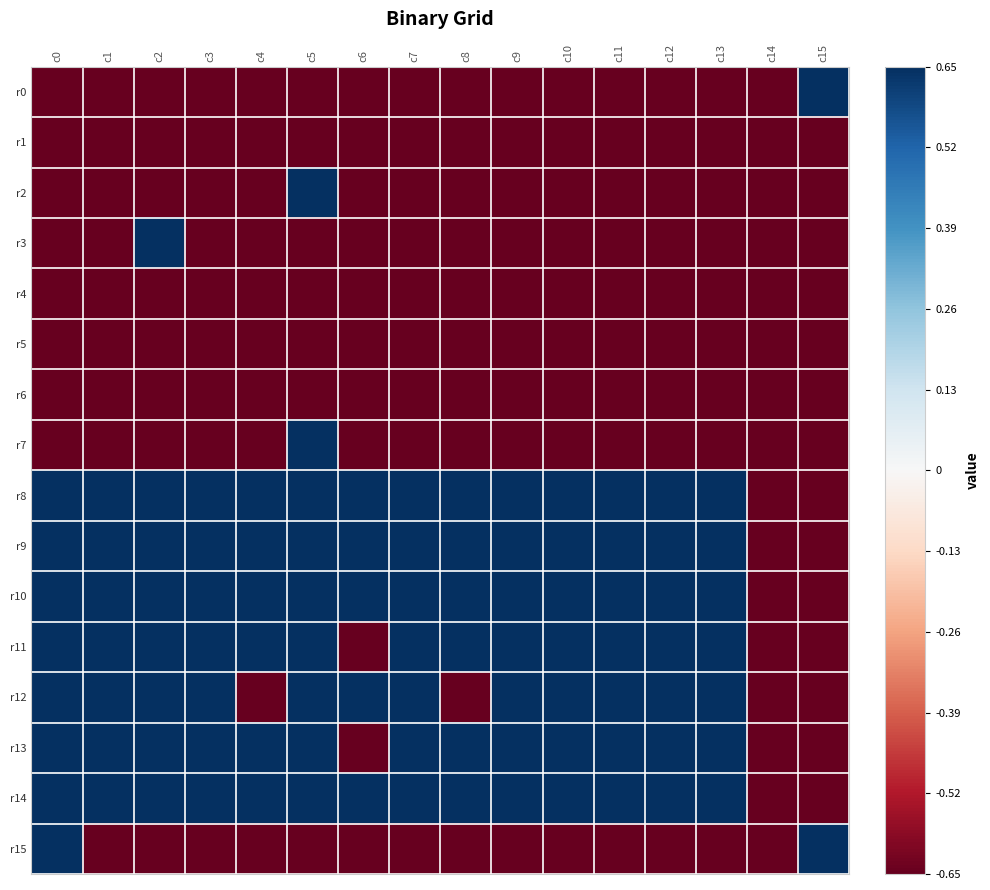

Between c7 and c1, which is larger?

c7